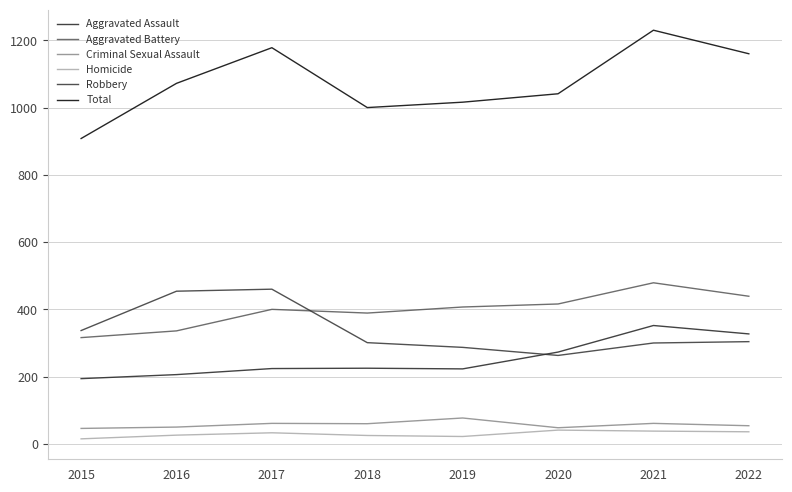

At how many categories does at least one series exceed 956?

7